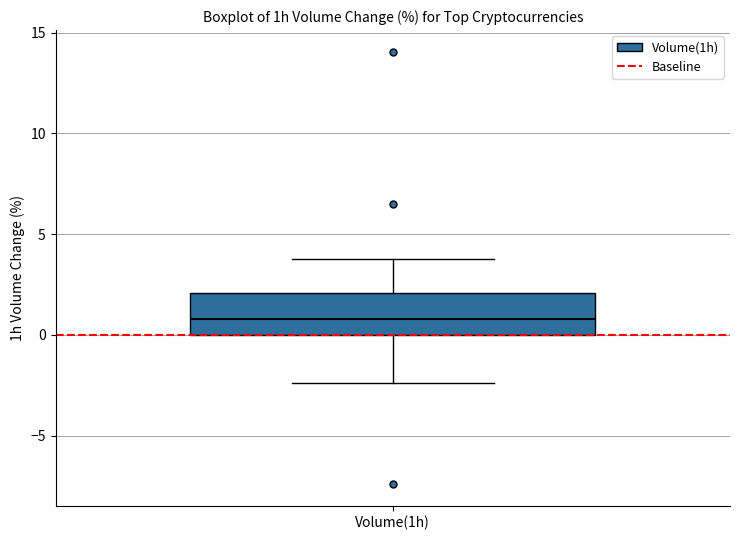

Transcribe this box plot: give where the median line is, the range the box spans, and where the two whiskers end, as read against the y-axis. The values are not printed on the chart, so give them approximately, as read against the axis.

median 1.0, box 0.0 to 2.0, whiskers -2.5 to 4.0